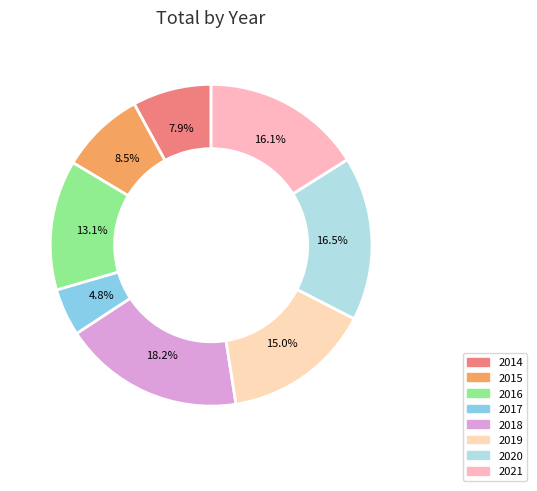

What percentage is the 2019 slice, to the nearest percent?

15%